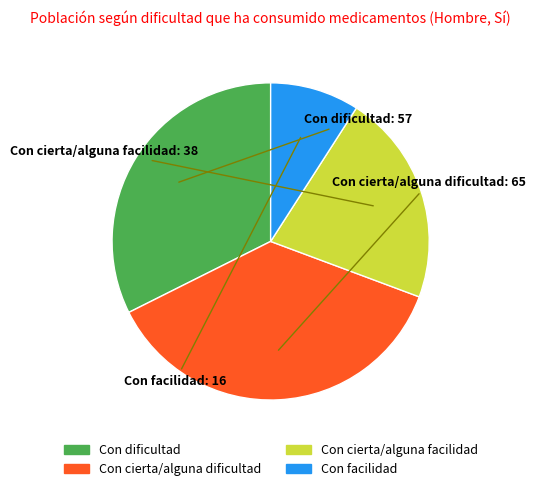

Between Con dificultad and Con cierta/alguna facilidad, which is larger?

Con dificultad